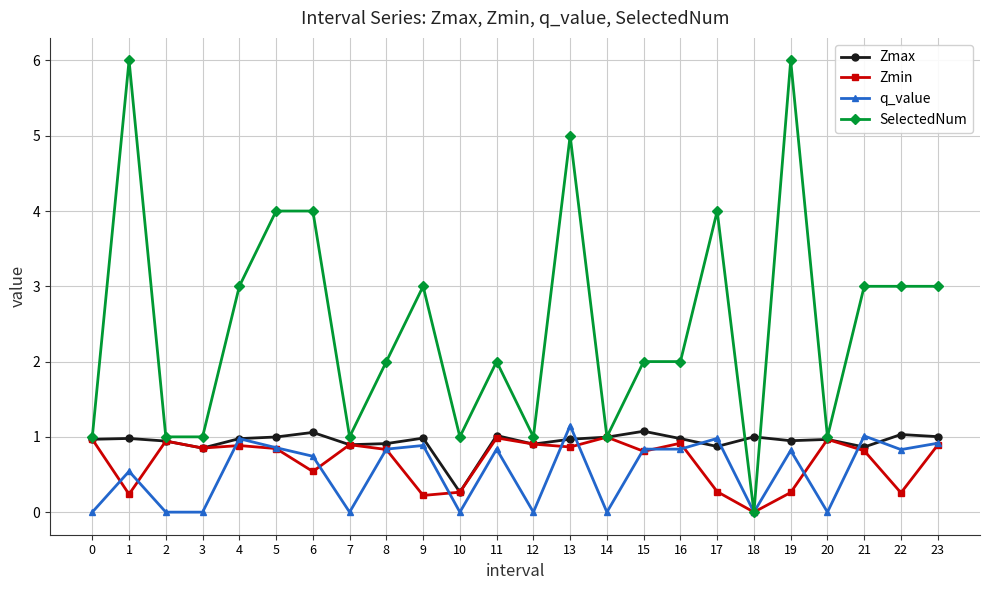

What is the value of the Zmax point at the 17th from the left?

1.0